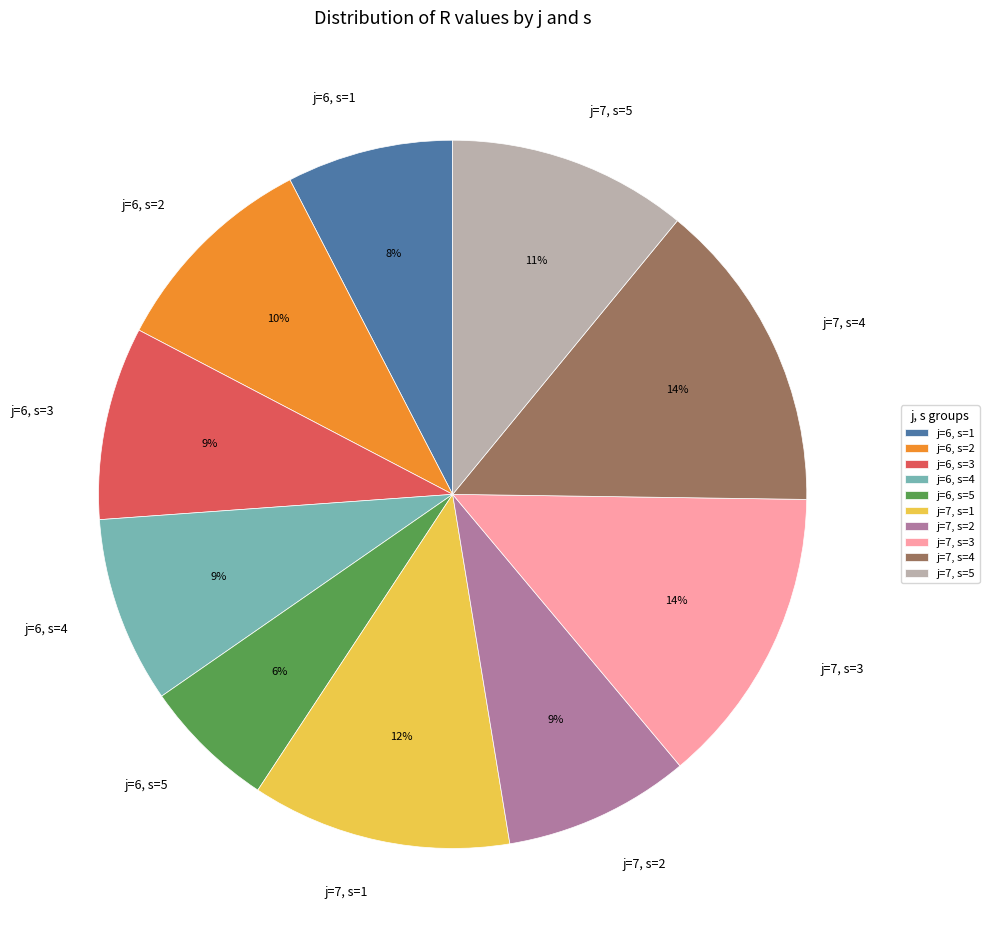

What is the smallest slice in the pie chart?

j=6, s=5